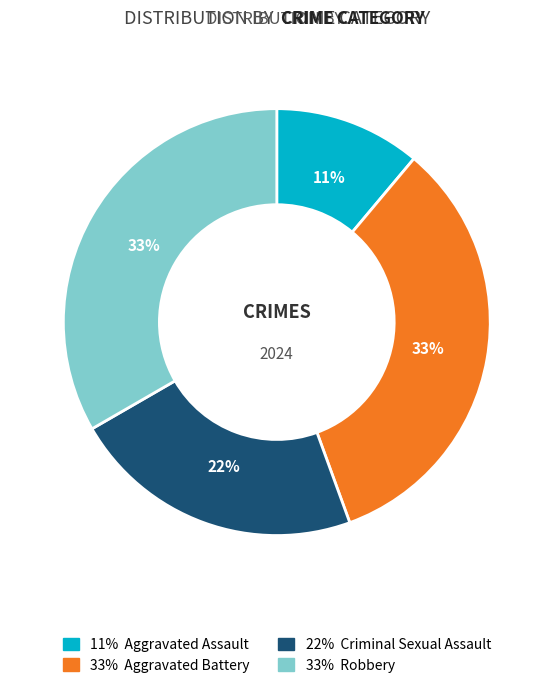

Count the number of slices in the pie.

4